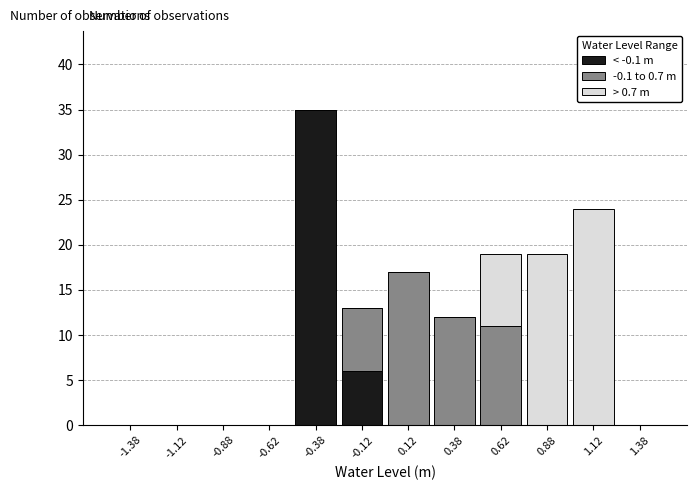

Reading left to right, list every stacked bar in this chart as the range it spans on the x-axis followed by its total height. The values are not printed on the chart, so give them approximately, as read against the axis.

-1.50 to -1.25: 0
-1.25 to -1.00: 0
-1.00 to -0.75: 0
-0.75 to -0.50: 0
-0.50 to -0.25: 35
-0.25 to 0.00: 13
0.00 to 0.25: 17
0.25 to 0.50: 12
0.50 to 0.75: 19
0.75 to 1.00: 19
1.00 to 1.25: 24
1.25 to 1.50: 0